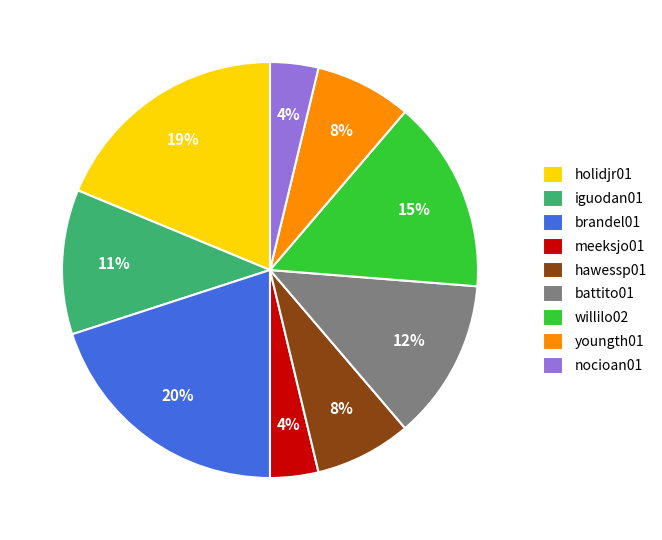

To the nearest percent, what percentage of the pie is hawessp01?

8%